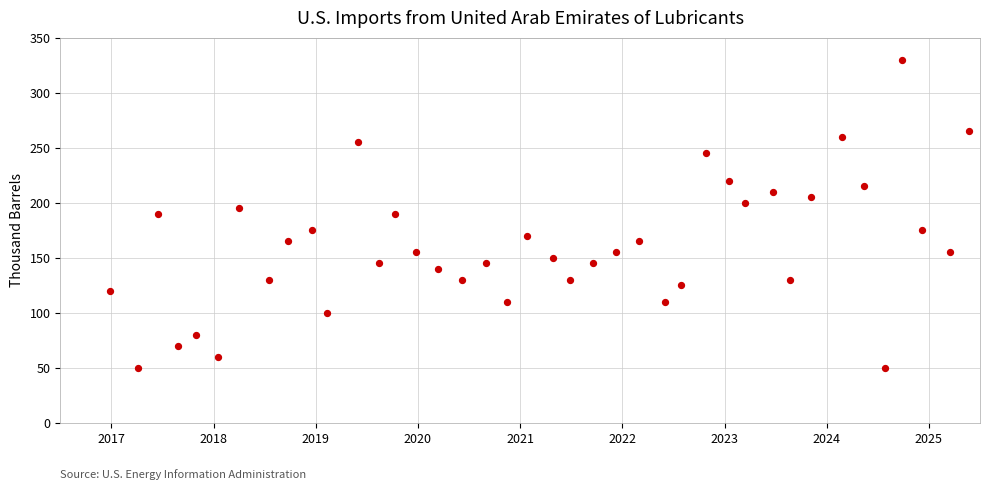

What is the range of Y values (max minus min)?

280